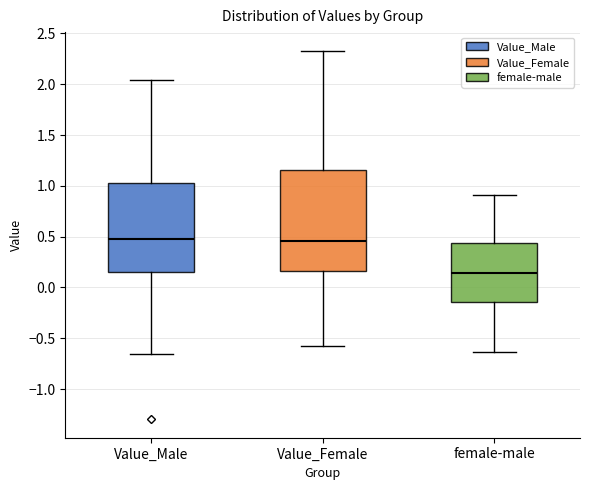

Reading left to right, transcribe this box plot: for each box, give where its median line is, the range the box spans, and where its two whiskers end, as read against the y-axis. The values are not printed on the chart, so give them approximately, as read against the axis.

Value_Male: median 0.50, box 0.15 to 1.05, whiskers -0.65 to 2.05
Value_Female: median 0.45, box 0.15 to 1.15, whiskers -0.60 to 2.35
female-male: median 0.15, box -0.15 to 0.45, whiskers -0.65 to 0.90